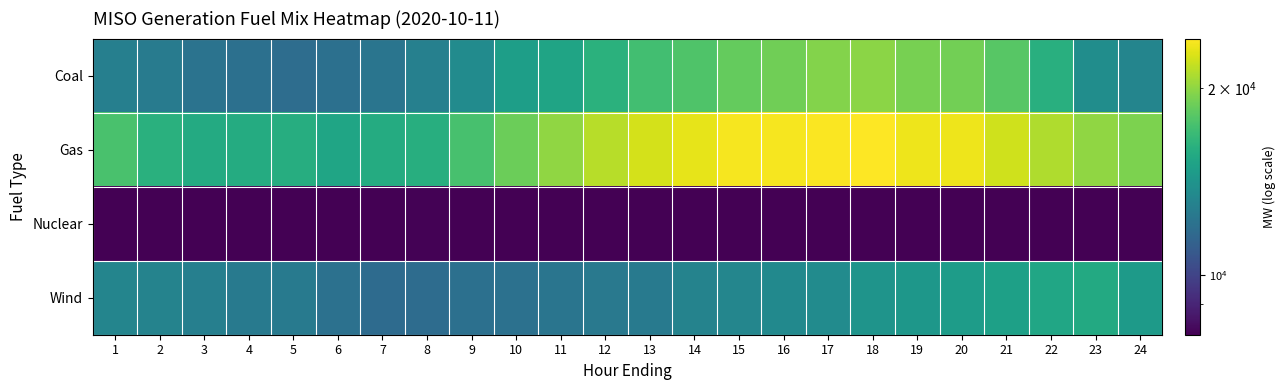

At which category does the chart reach its minimum across all series?

18